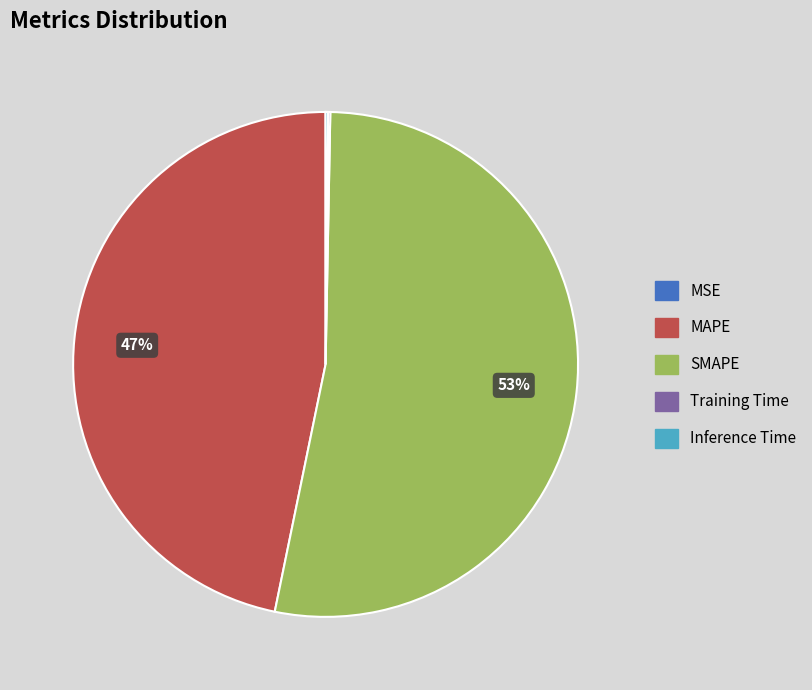

Is it true that MAPE is 59% of the pie?

False